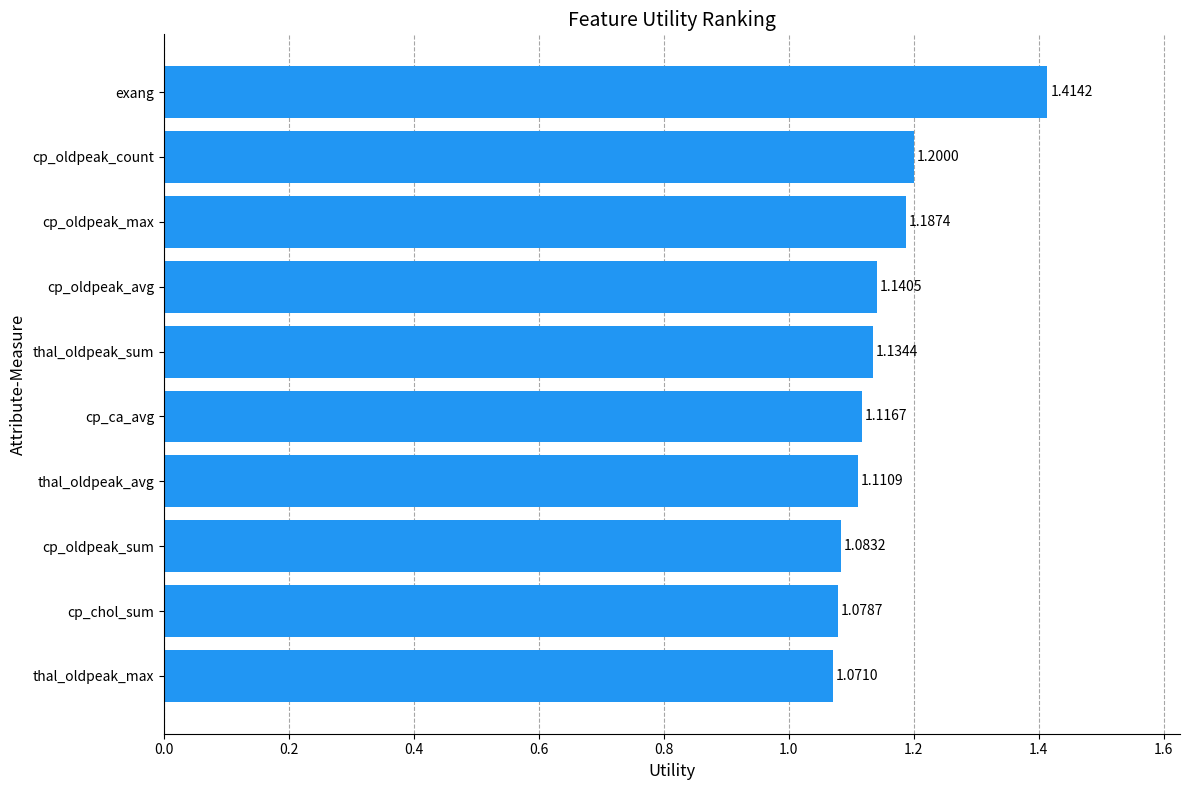

What is the sum of all values?

11.5